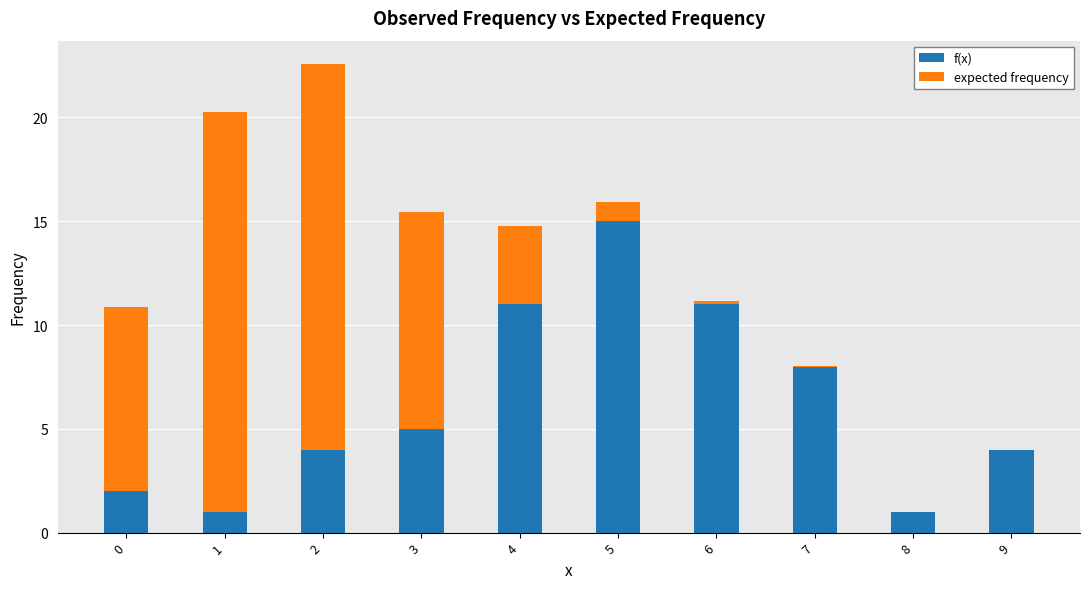

At which label does f(x) reach its peak?

5